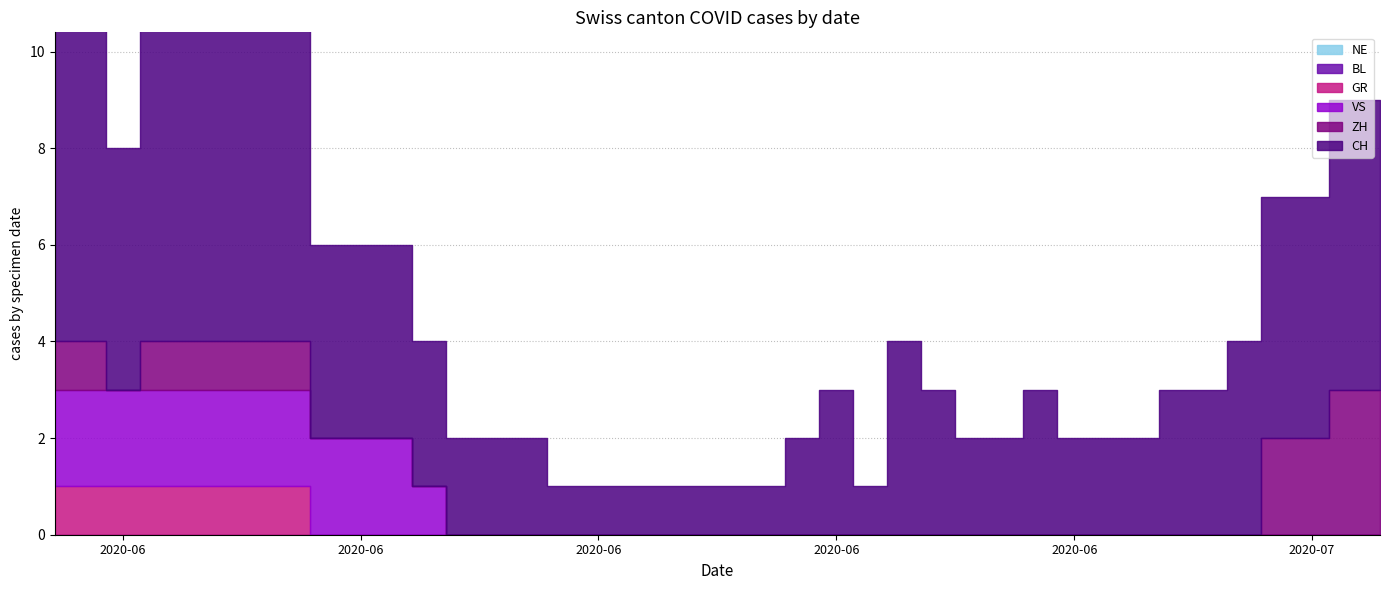

How many VS values are between 0 and 2?

40